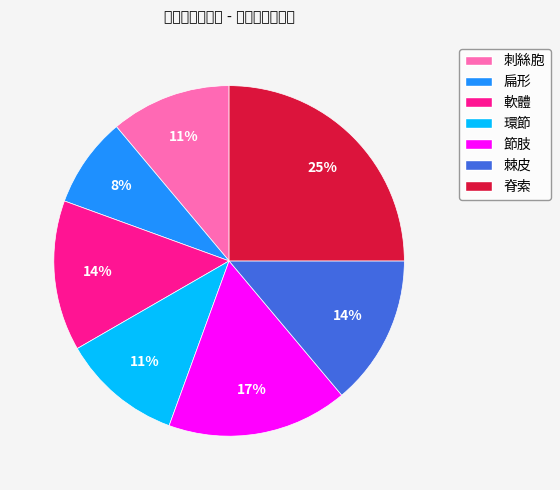

Combined, do 節肢 and 扁形 account for over 50%?

No